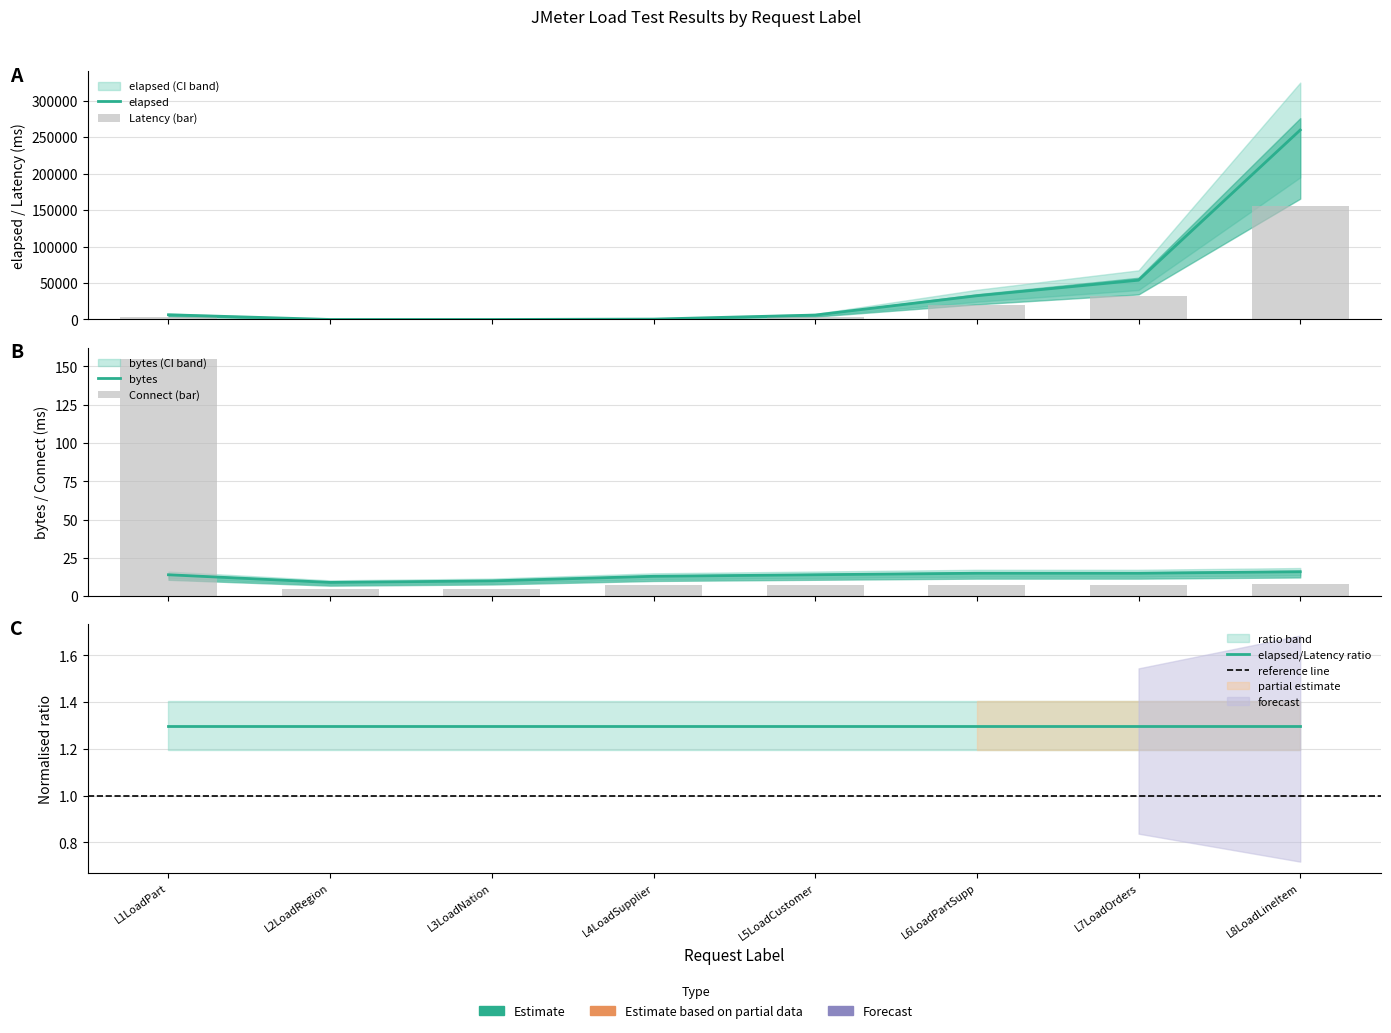

Reading left to right, list all the values displayed in this chart.

elapsed: 6467.0	11.0	7.0	515.0	6073.0	32535.0	53874.0	259813.0
Latency: 3880.2	6.6	4.2	309.0	3643.8	19521.0	32324.4	155887.8
bytes: 14.0	9.0	10.0	13.0	14.0	15.0	15.0	16.0
Connect: 154.6	4.5	5.0	7.1	7.6	7.5	7.5	8.0